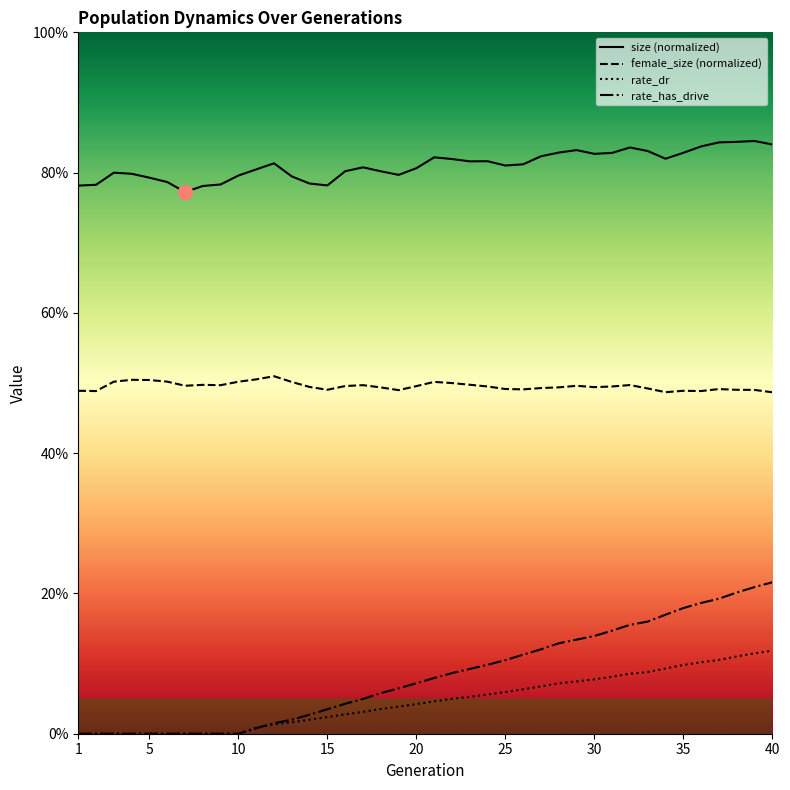

Which series has the largest total across all categories?

size (normalized)